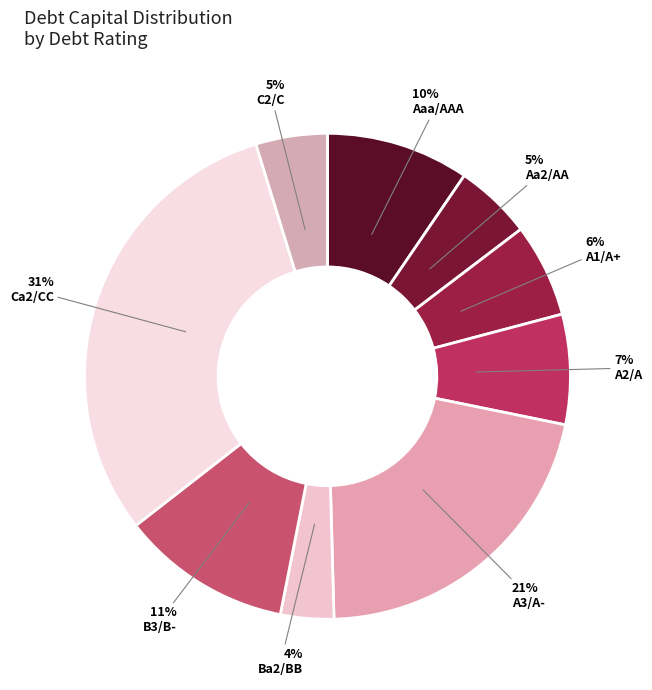

How many slices are in this pie chart?

9